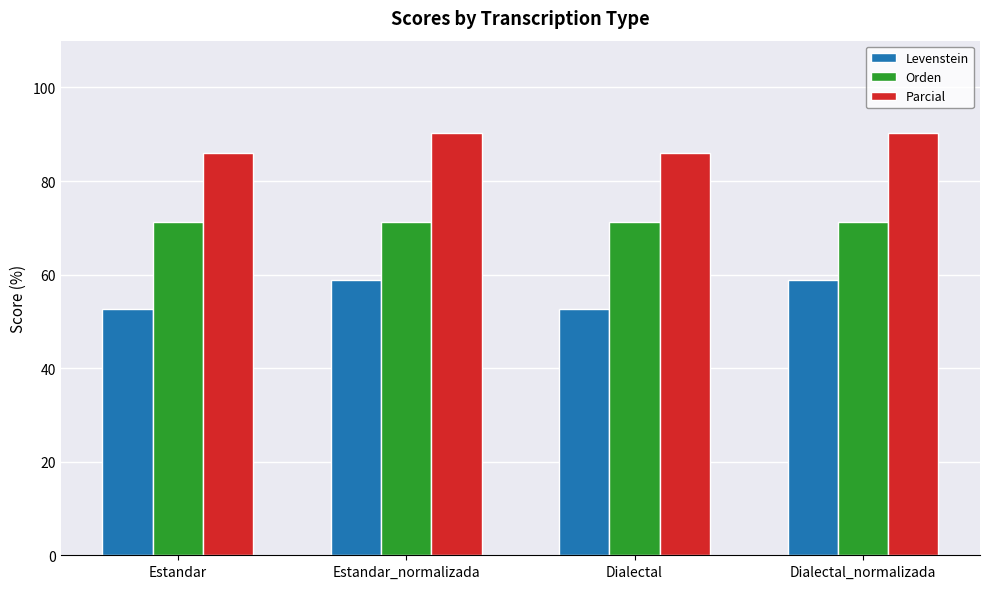

What is the average value of the Orden series?

71.2